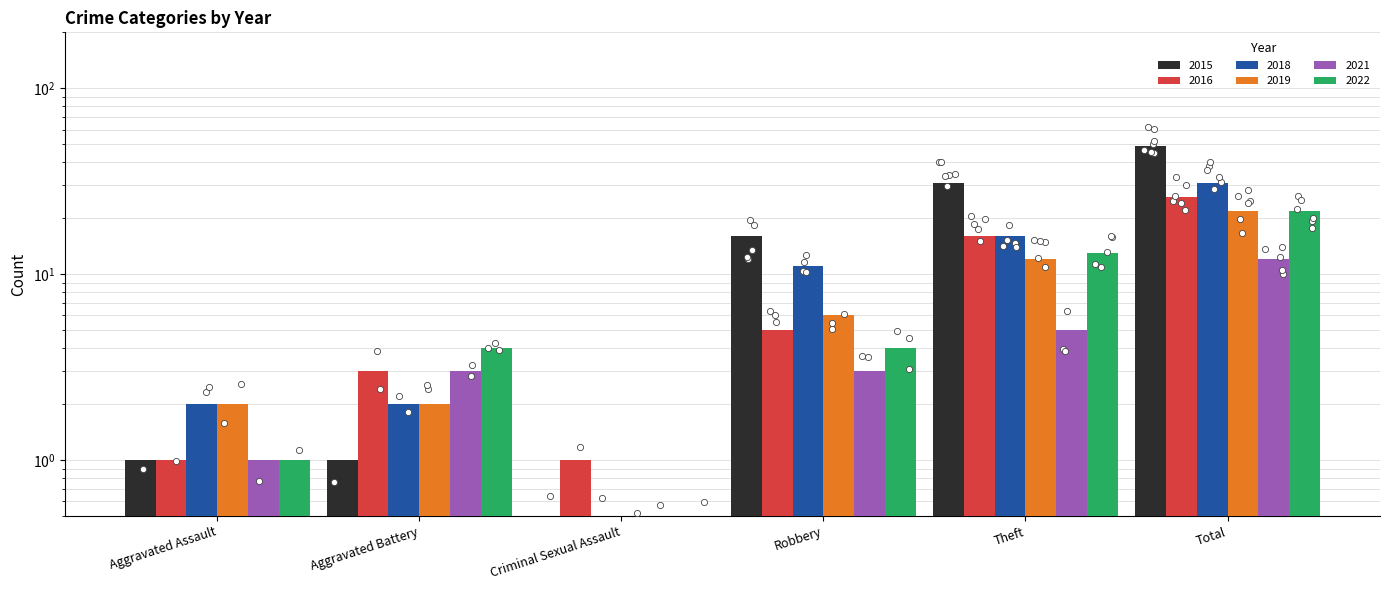

What is the total value across all series at Total?

162.0